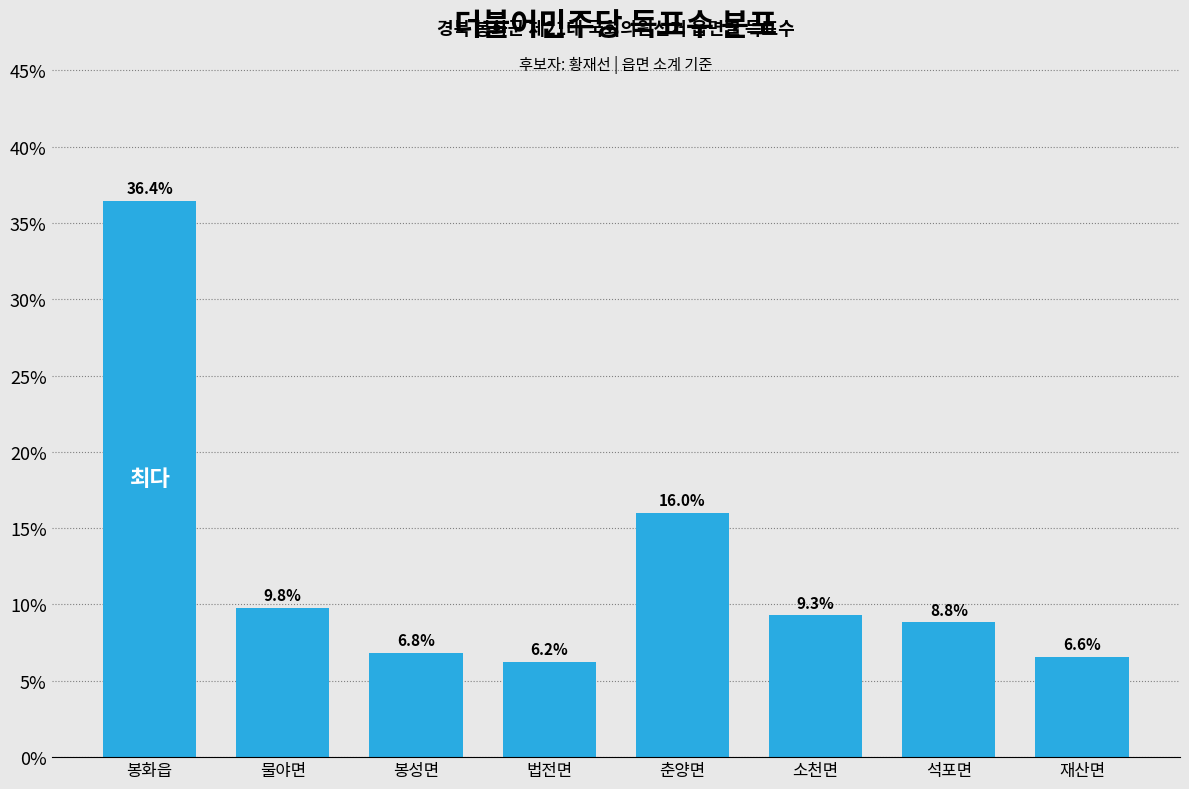

Reading left to right, list all the values displayed in this chart.

36.4	9.8	6.8	6.2	16.0	9.3	8.8	6.6